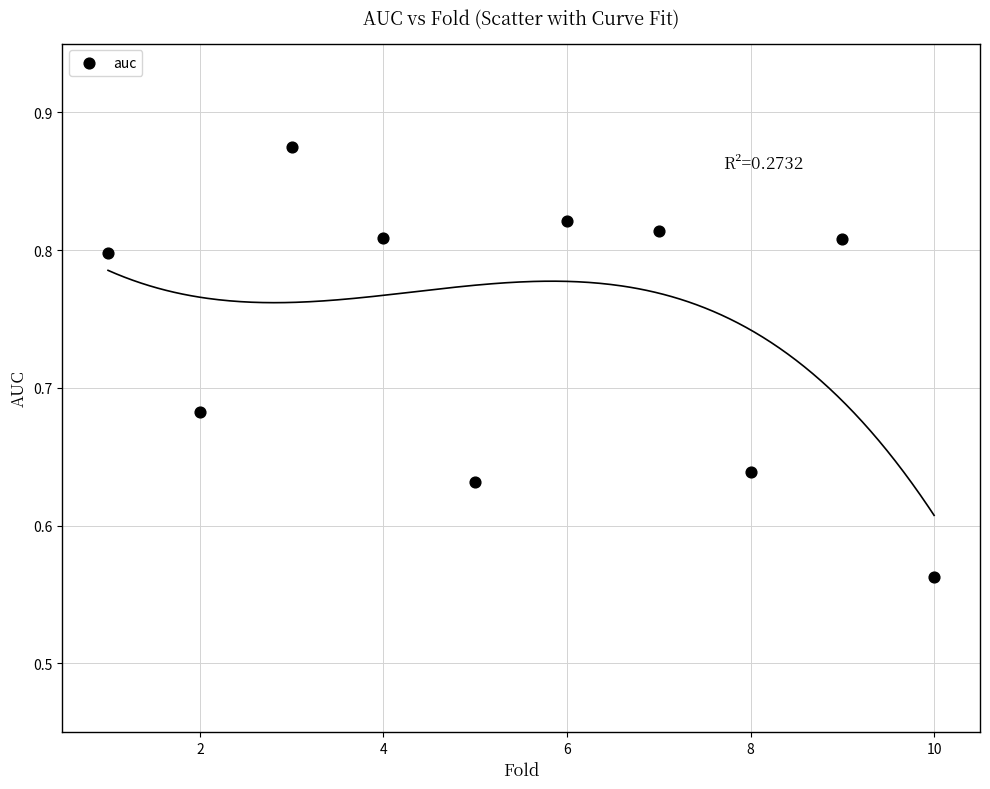

What is the average X value?

5.5